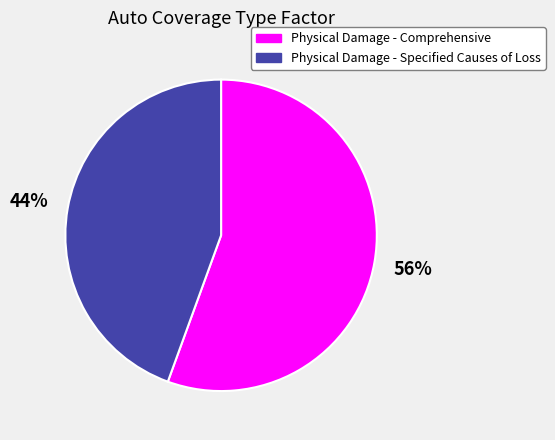

To the nearest percent, what portion does Physical Damage - Comprehensive represent?

56%